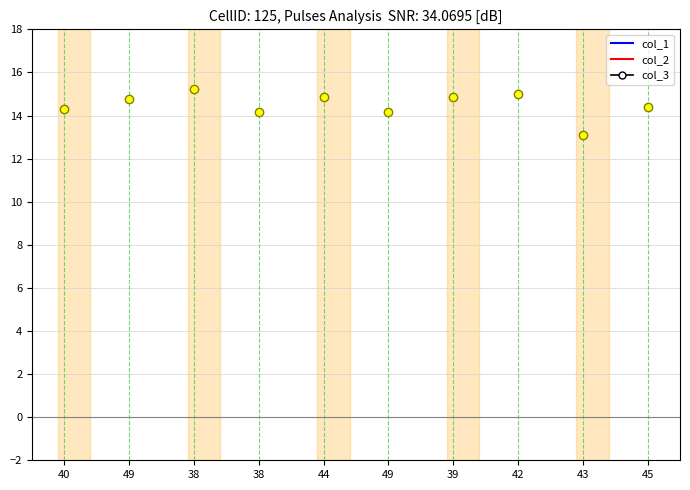

What is the label of the 4th point from the right?

39